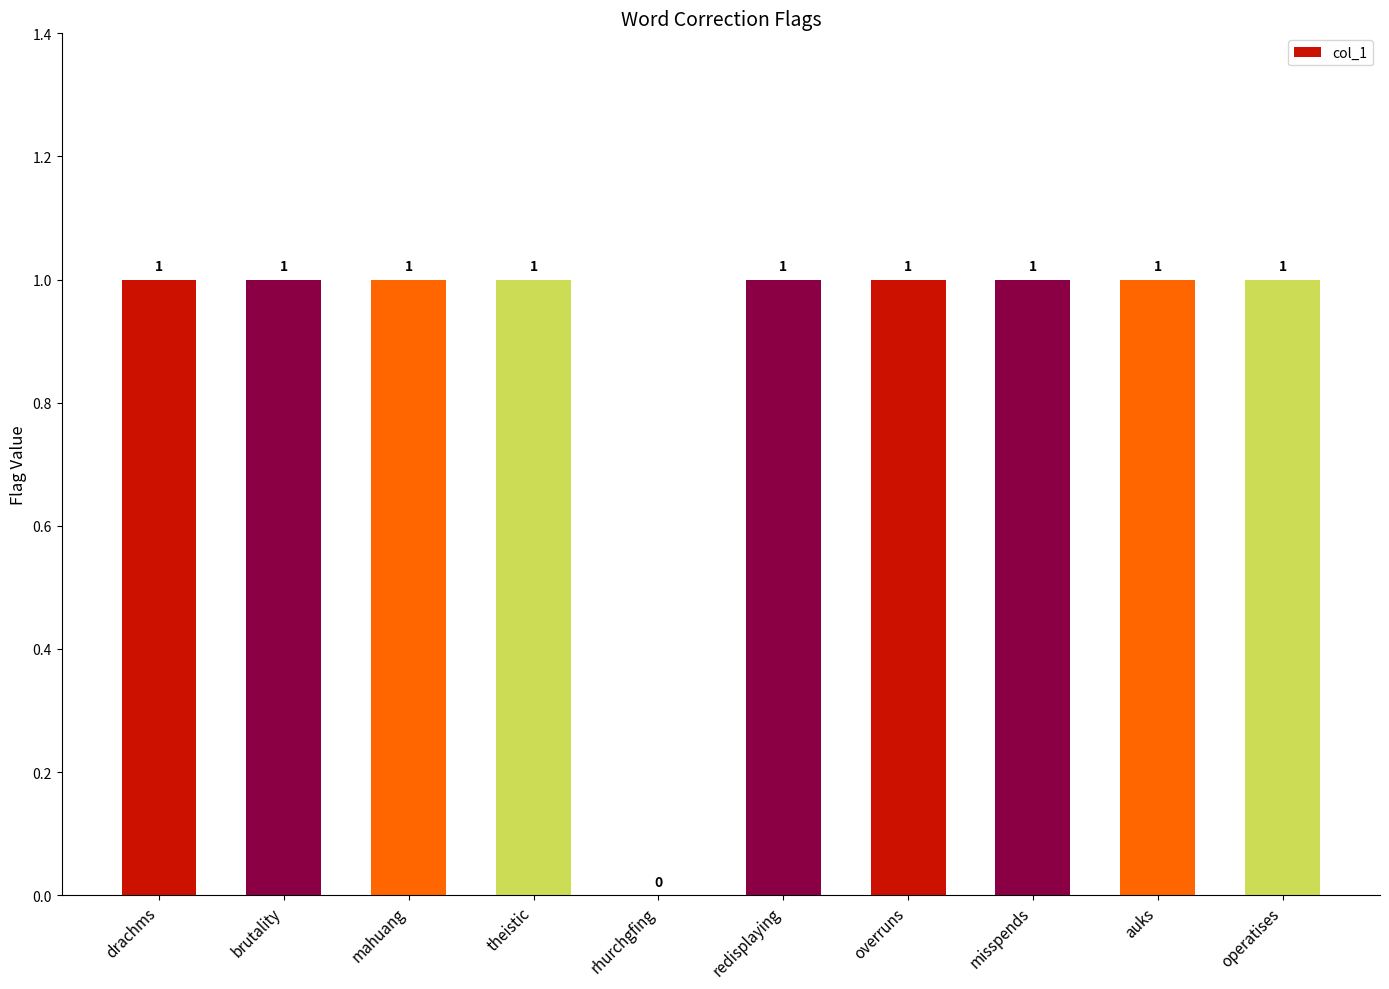

How many positive values are there?

9